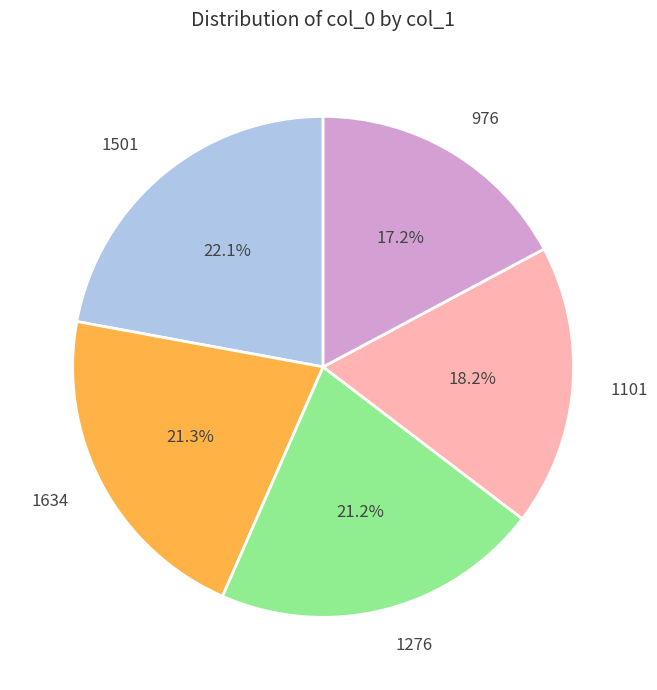

What percentage is NOT represented by 1501?

77.9%